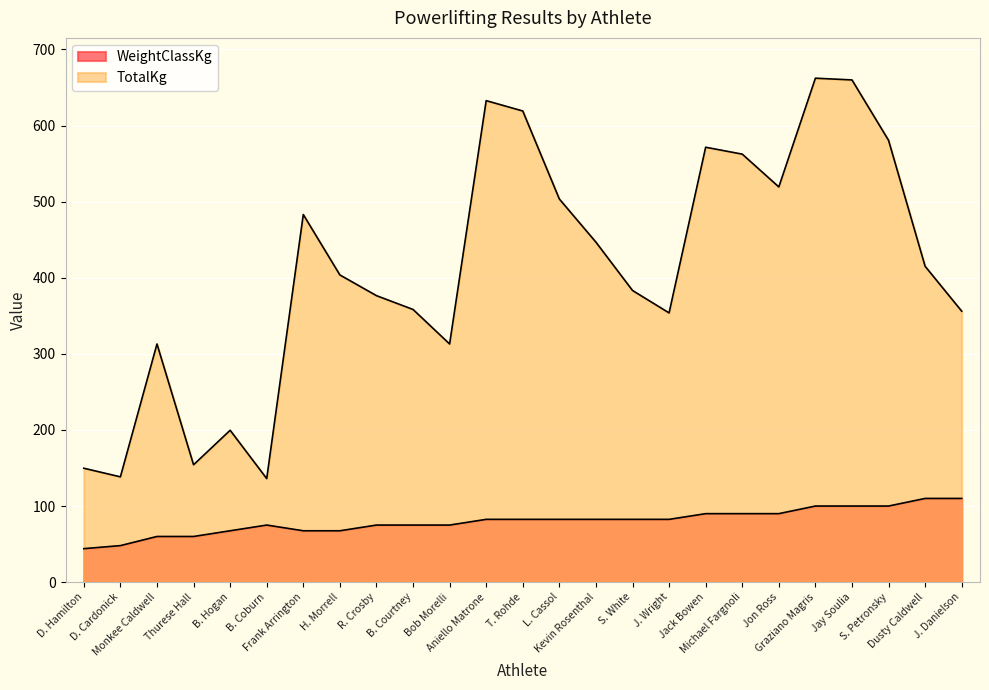

List the labels in order of TotalKg value, smallest first.

B. Coburn, D. Cardonick, D. Hamilton, Thurese Hall, B. Hogan, Monkee Caldwell, Bob Morelli, J. Wright, J. Danielson, B. Courtney, R. Crosby, S. White, H. Morrell, Dusty Caldwell, Kevin Rosenthal, Frank Arrington, L. Cassol, Jon Ross, Michael Fargnoli, Jack Bowen, S. Petronsky, T. Rohde, Aniello Matrone, Jay Soulia, Graziano Magris